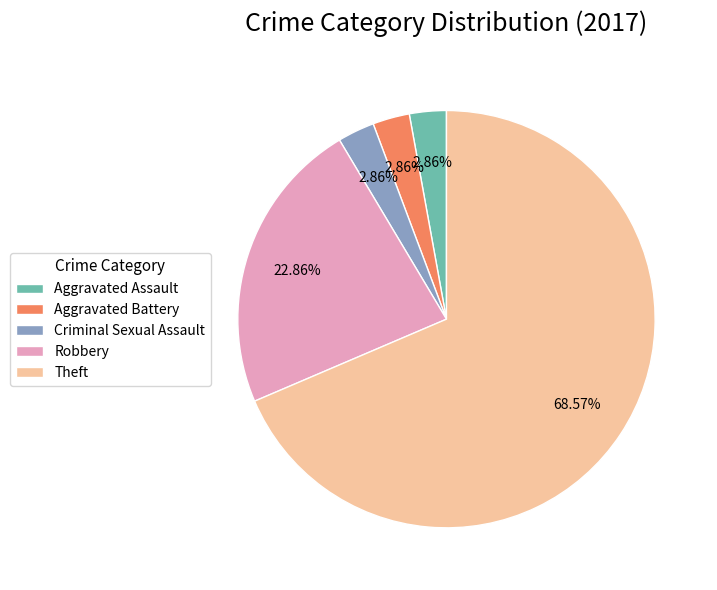

What is the total percentage of Theft and Aggravated Assault?

71.4%